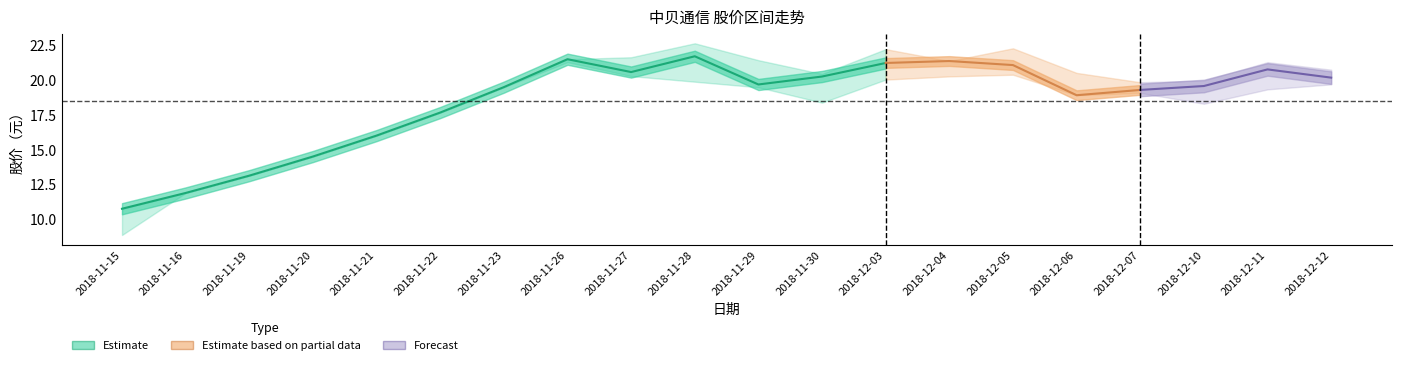

Rank the categories by 最低 value from lowest to highest.

2018-11-15, 2018-11-16, 2018-11-19, 2018-11-20, 2018-11-21, 2018-11-22, 2018-12-10, 2018-11-30, 2018-12-06, 2018-12-07, 2018-12-11, 2018-11-29, 2018-11-23, 2018-12-12, 2018-11-28, 2018-12-03, 2018-12-04, 2018-11-27, 2018-12-05, 2018-11-26